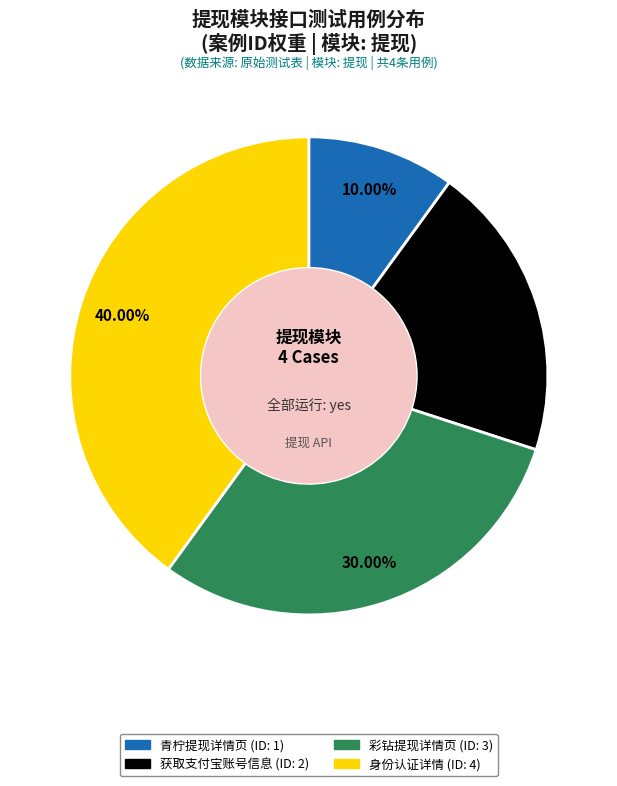

What percentage do 获取支付宝账号信息 and 青柠提现详情页 together represent?

30.0%